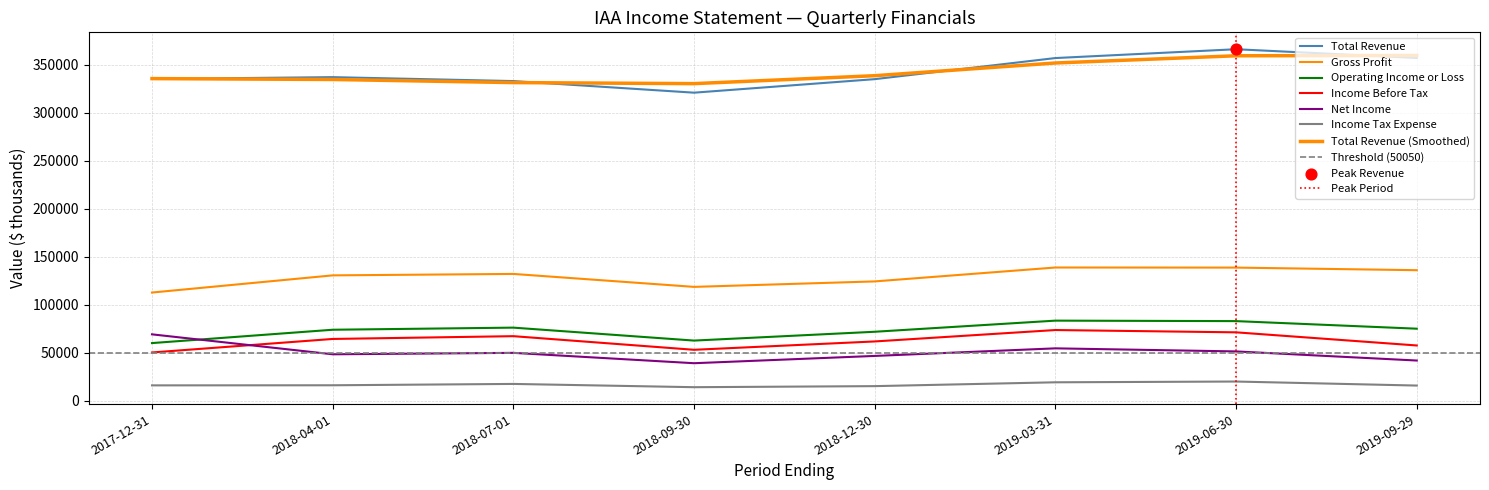

Which series contains the highest Y value?

Total Revenue